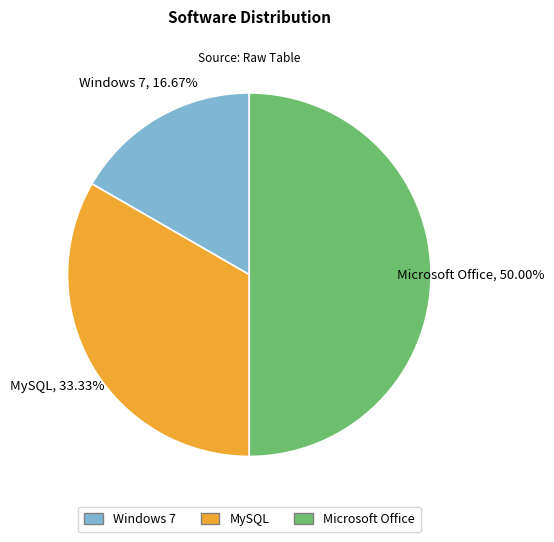

Rank the categories by value from highest to lowest.

Microsoft Office, MySQL, Windows 7